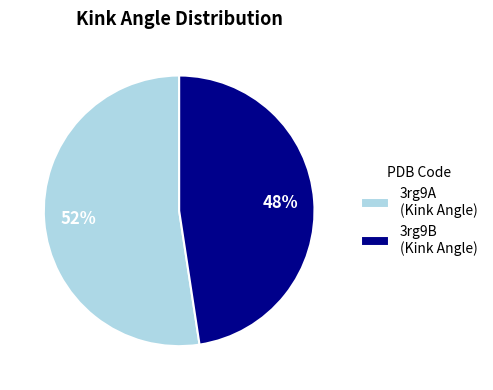

Do 3rg9A (Kink Angle) and 3rg9B (Kink Angle) together represent more than half of the pie?

Yes